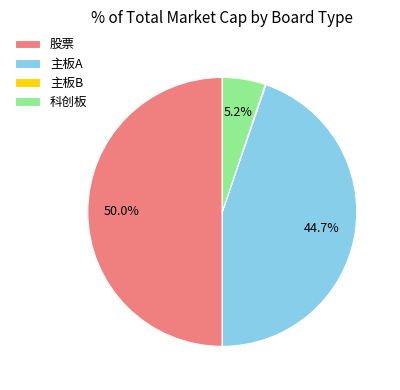

True or false: 股票 accounts for 65% of the total.

False